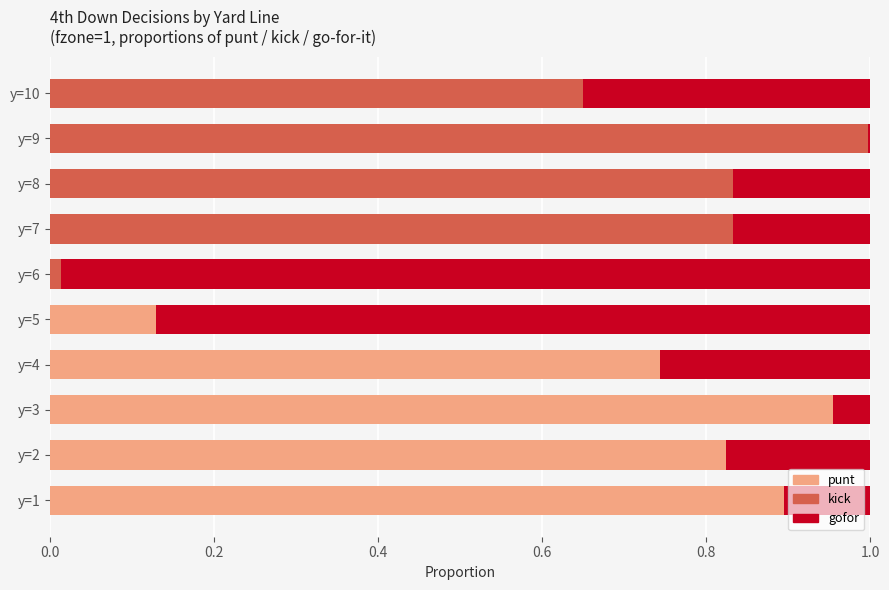

At which label does punt reach its peak?

y=3